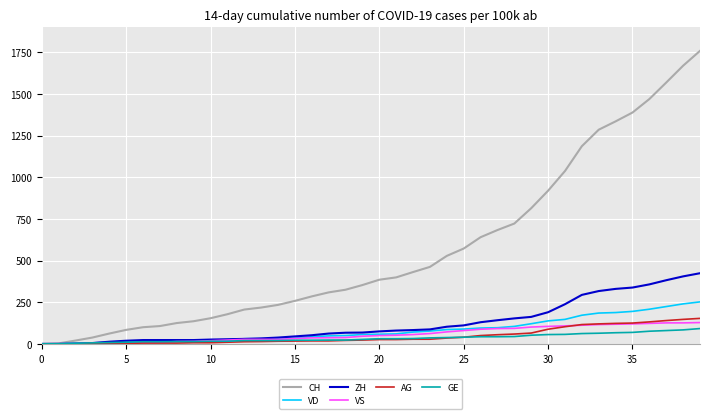

Which series has the largest range (max minus min)?

CH